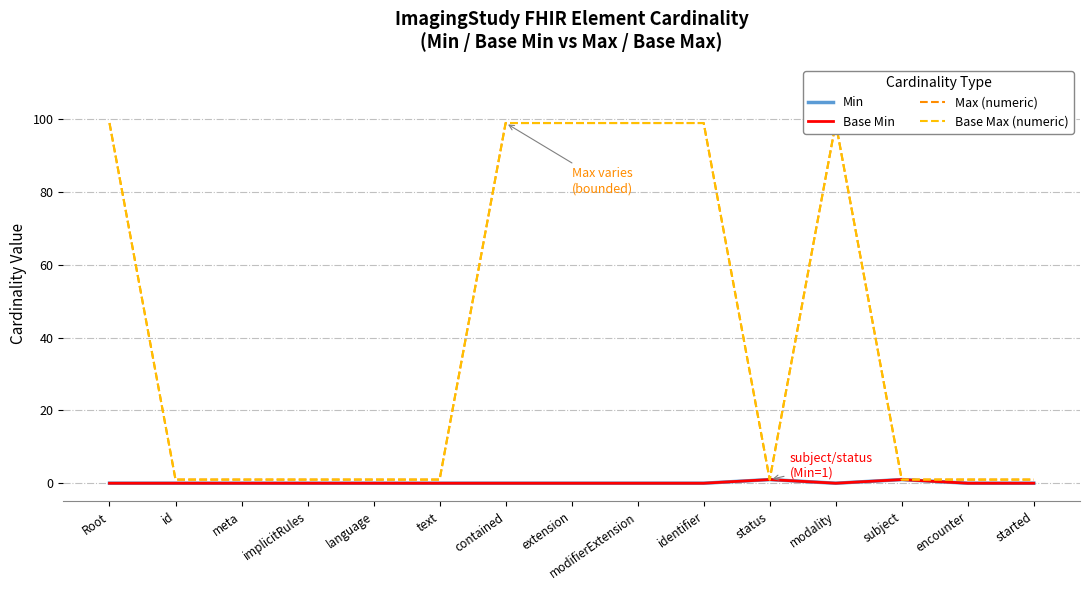

Where is Min nearest to the value 0?

Root